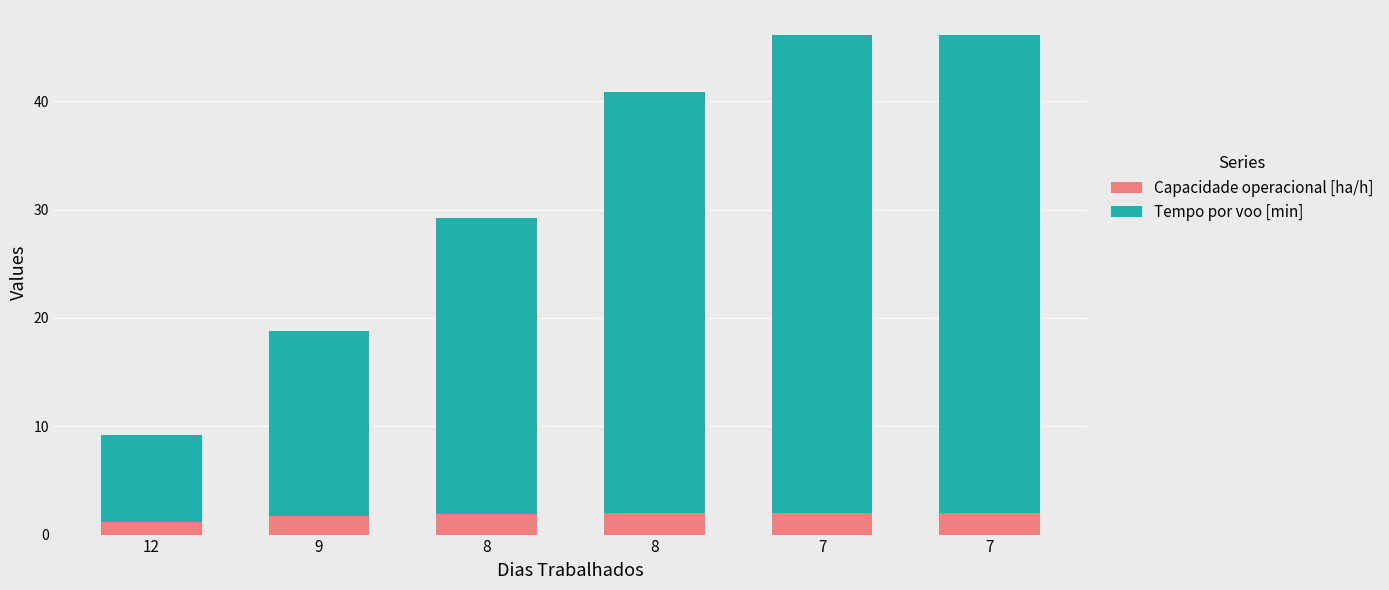

What is the difference between the maximum and minimum values in the Capacidade operacional [ha/h] series?

0.8